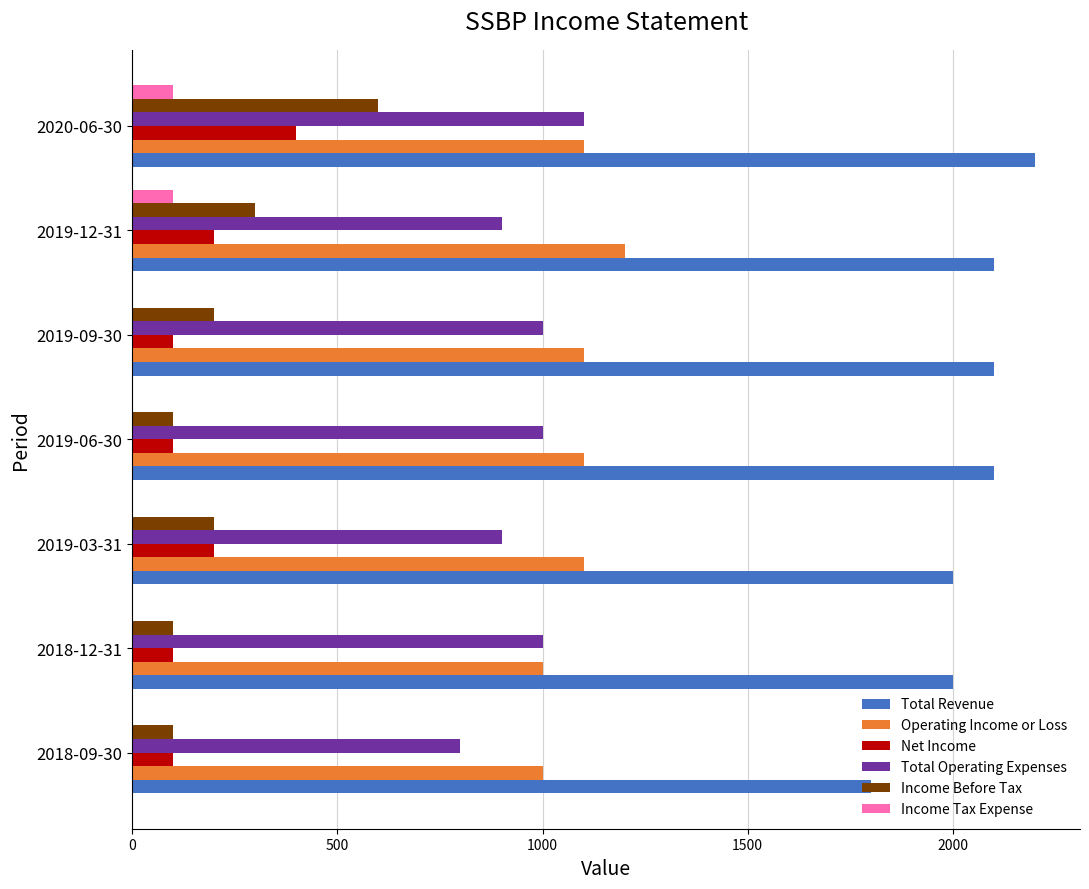

The value of Income Before Tax at 2020-06-30 is 366. True or false?

False